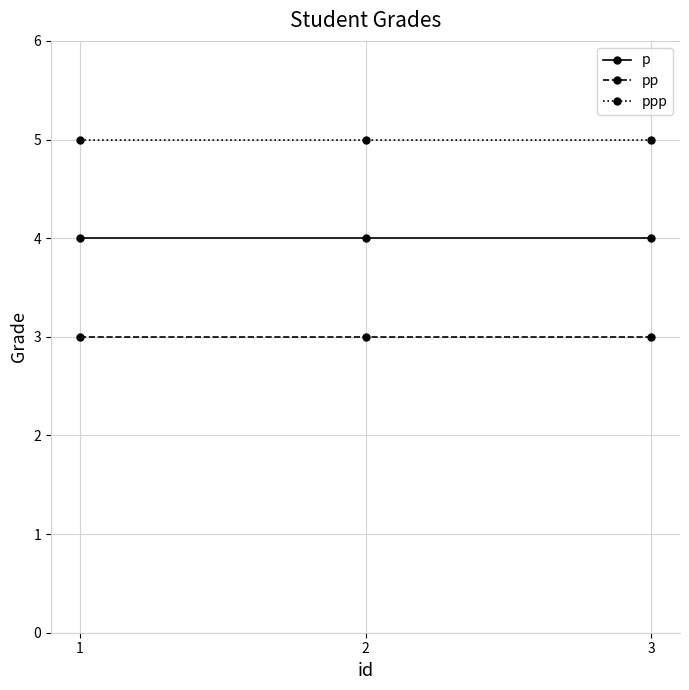

How many lines are shown in the chart?

3